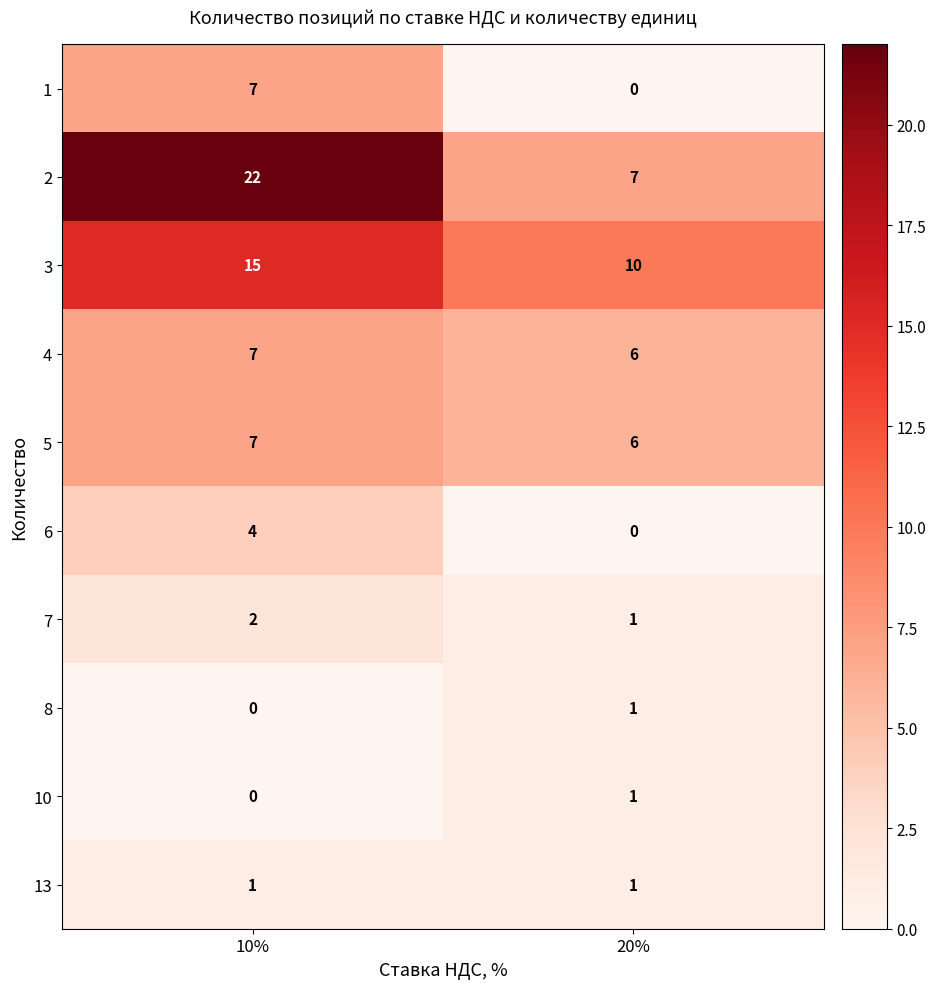

Which label corresponds to the largest value in the chart?

10%